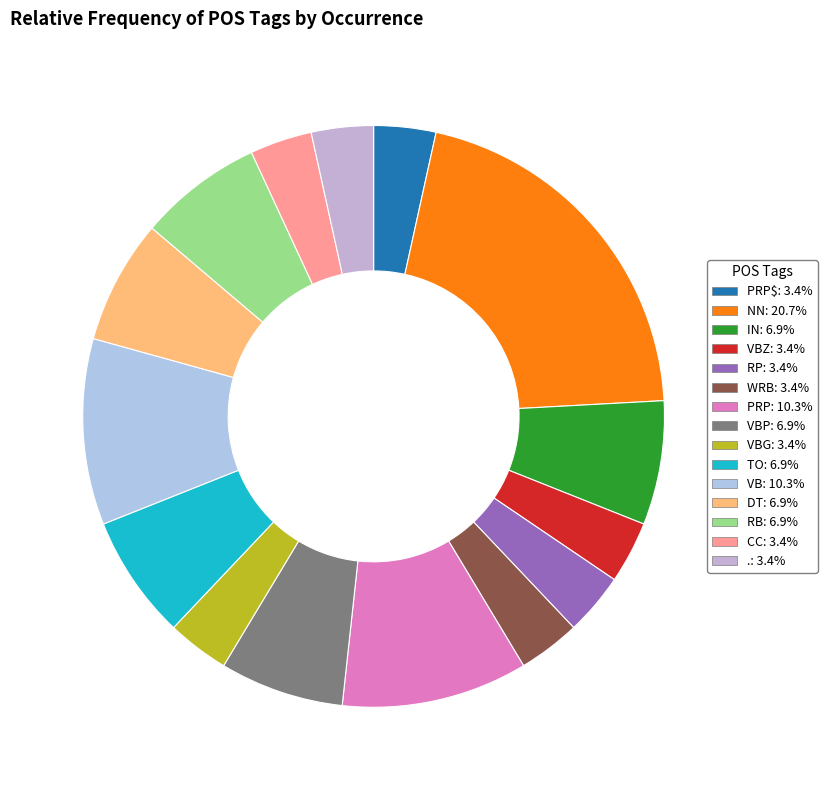

How many slices are in this pie chart?

15